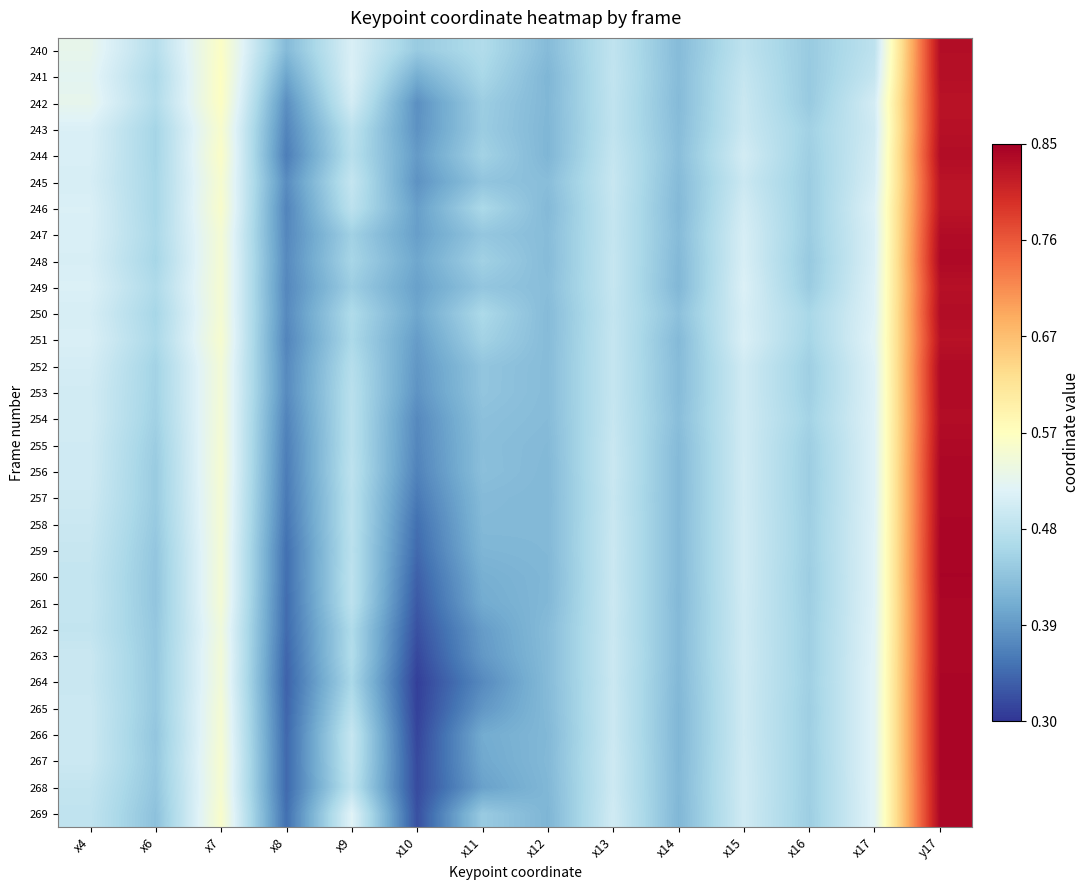

Count the number of categories in the chart.

14